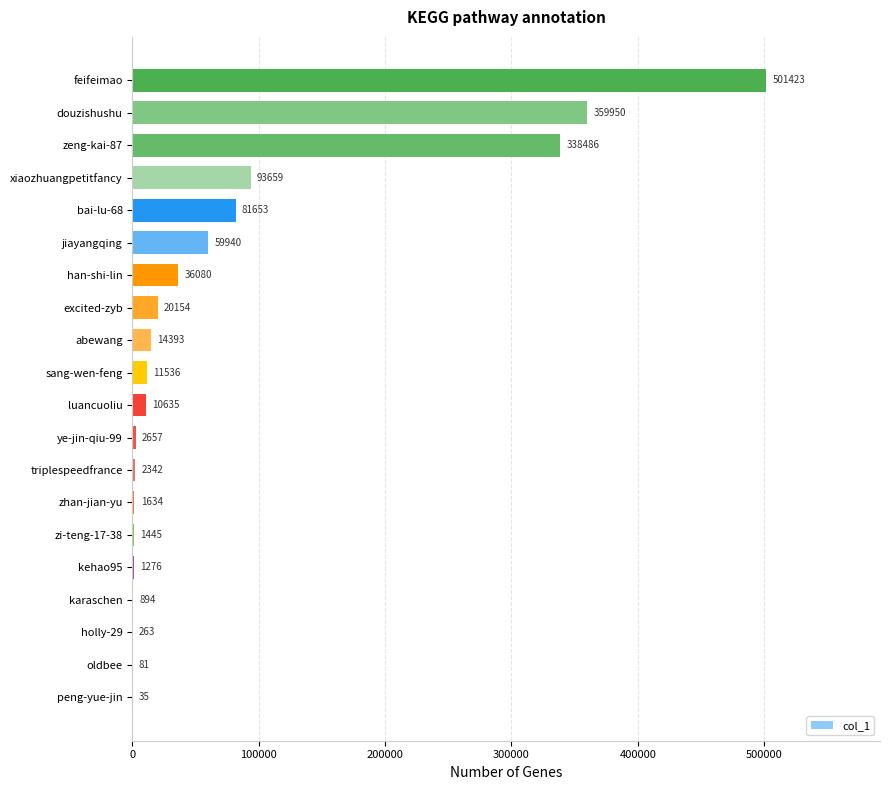

Which category has the highest value across all series?

feifeimao